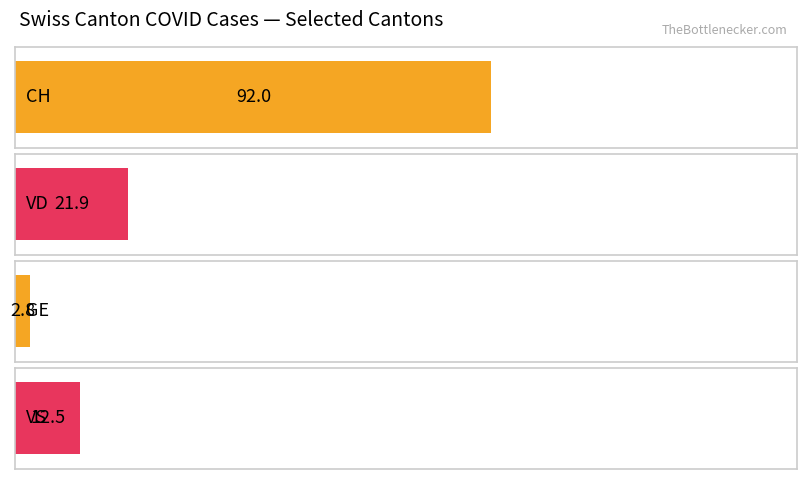

The VD series shows 13 at 2020-06-08. True or false?

False